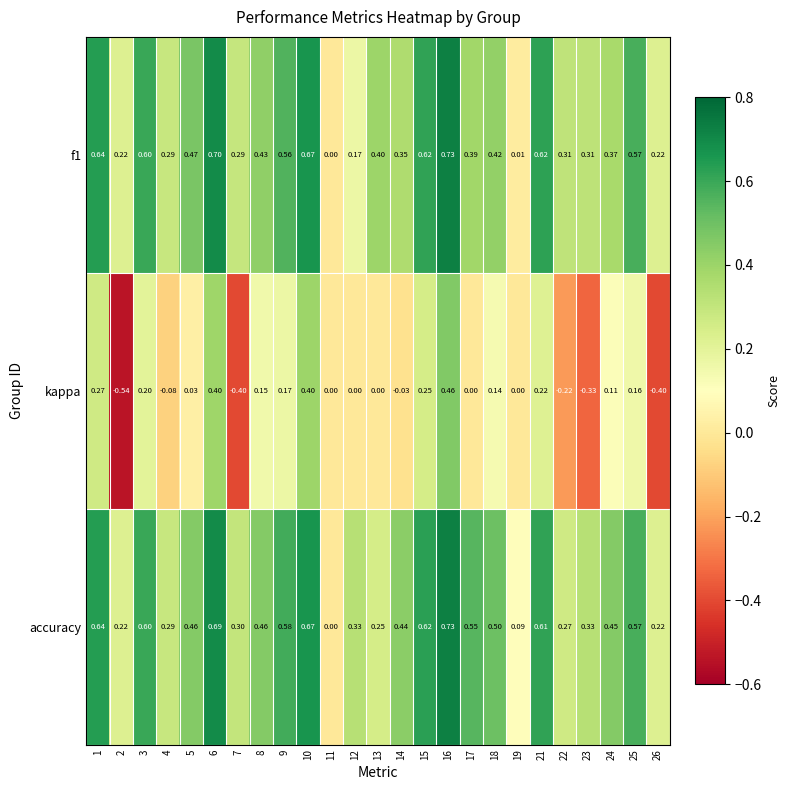

Between 17 and 22, which series saw the biggest shift?

accuracy